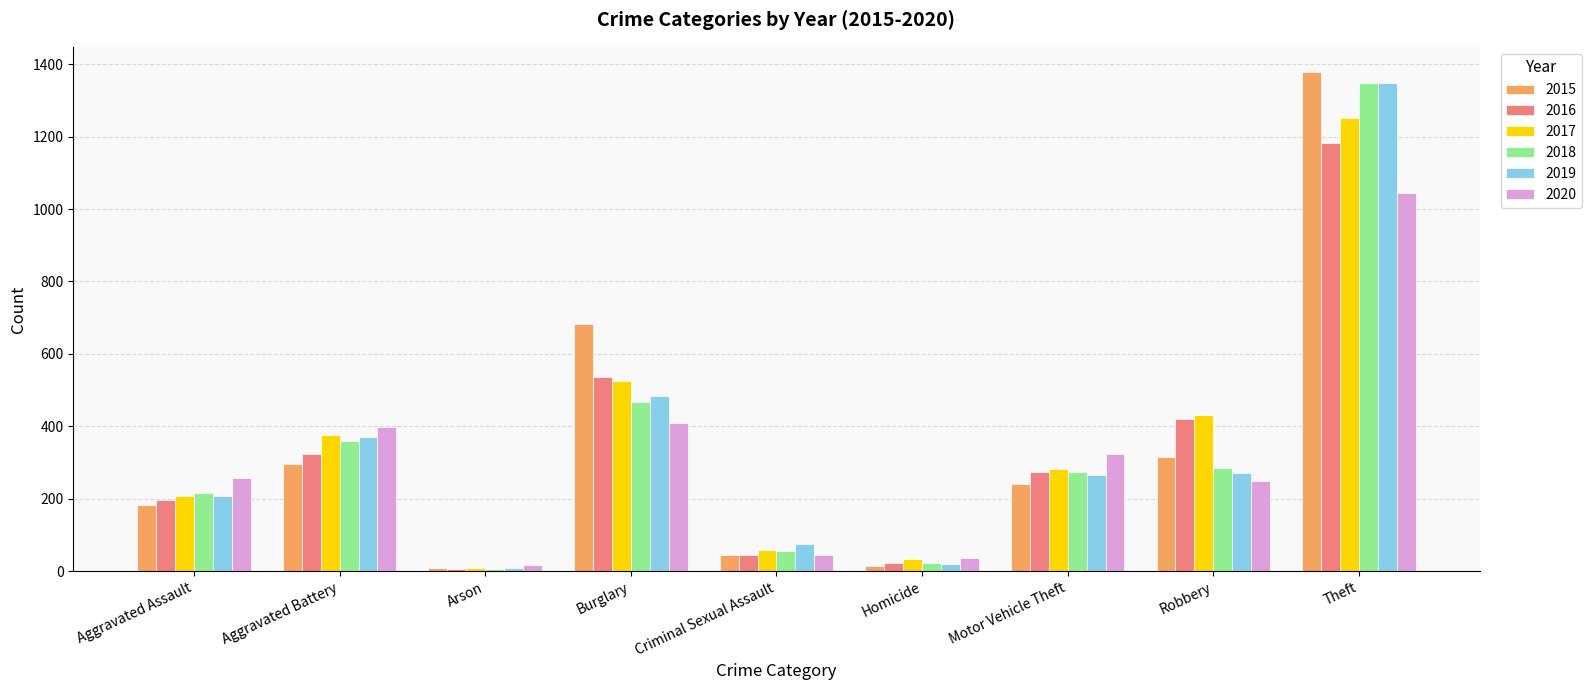

What are all the series names shown in the legend?

2015, 2016, 2017, 2018, 2019, 2020